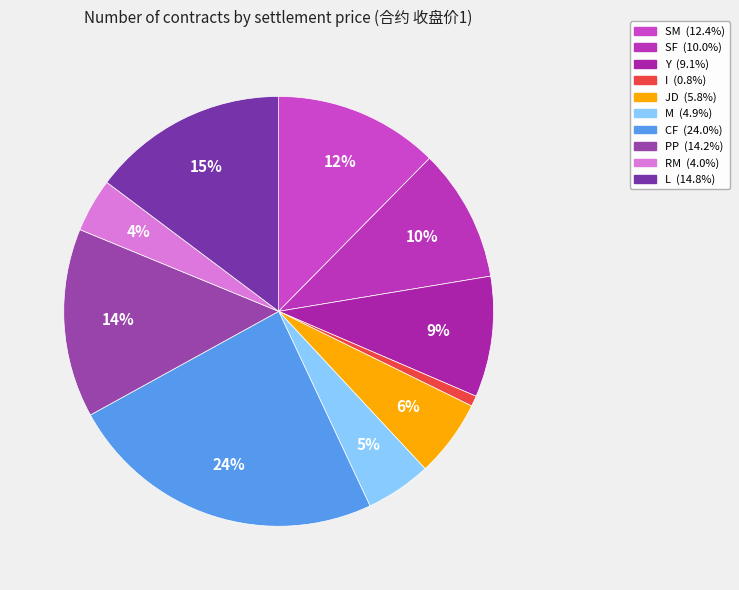

To the nearest percent, what portion does CF represent?

24%